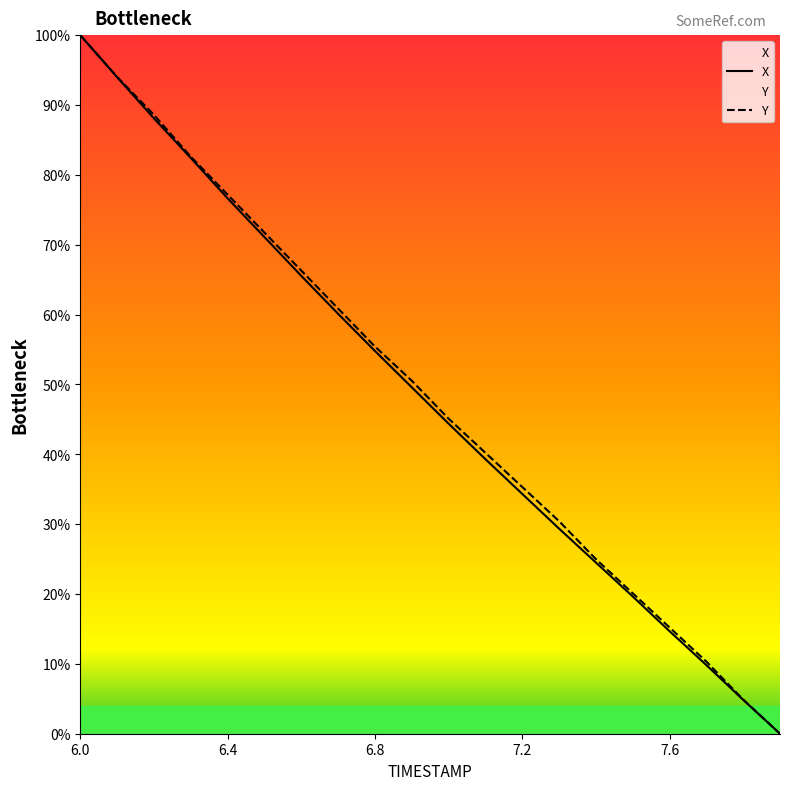

What is the maximum value shown in the chart?

100.0